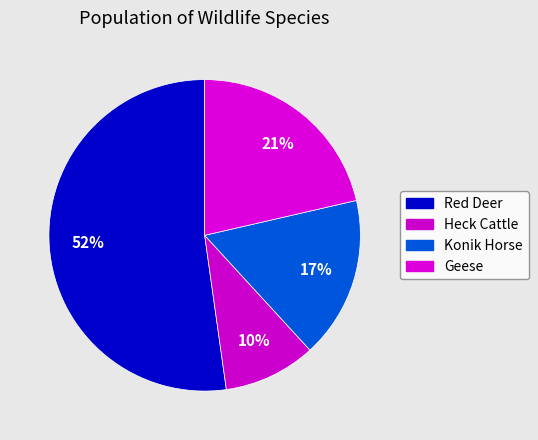

Count the number of slices in the pie.

4